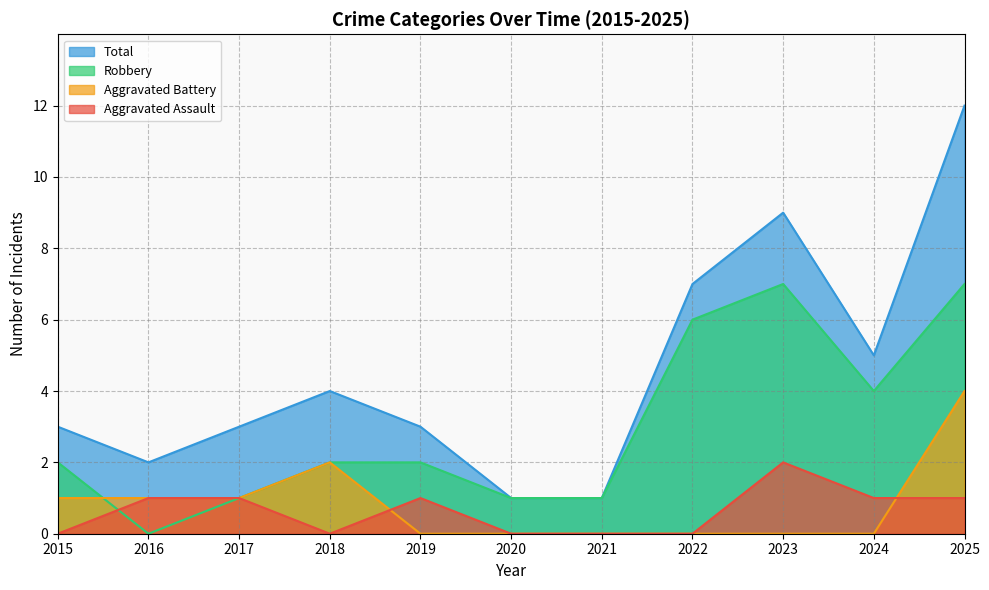

What is the difference between the maximum and minimum values in the Aggravated Battery series?

4